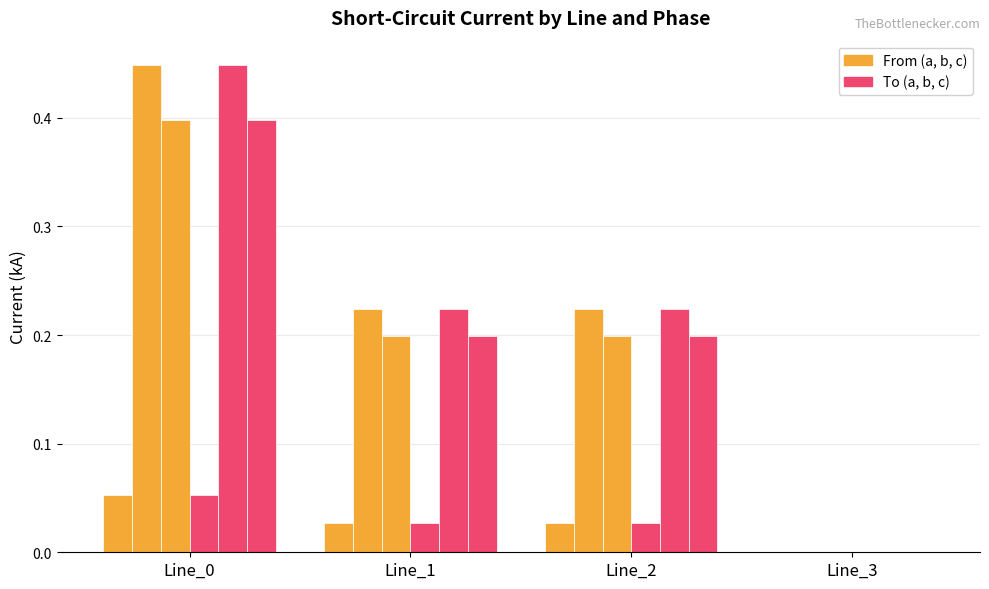

The value of pf_ikss_a_to_ka at Line_2 is 0.0. True or false?

True